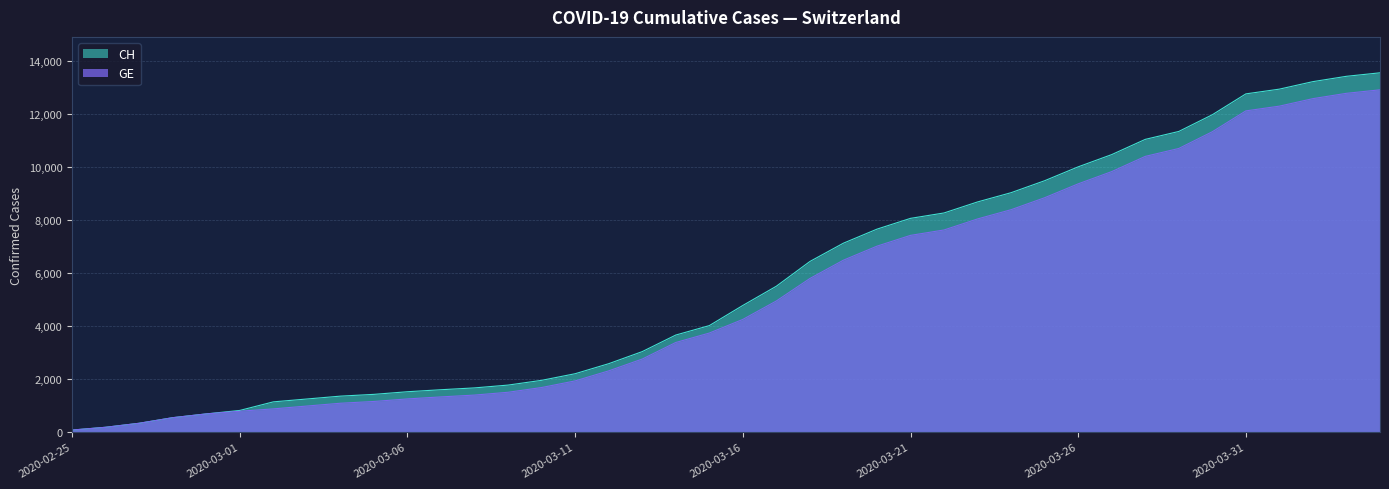

What is the value of the GE point at the 20th from the left?

3733